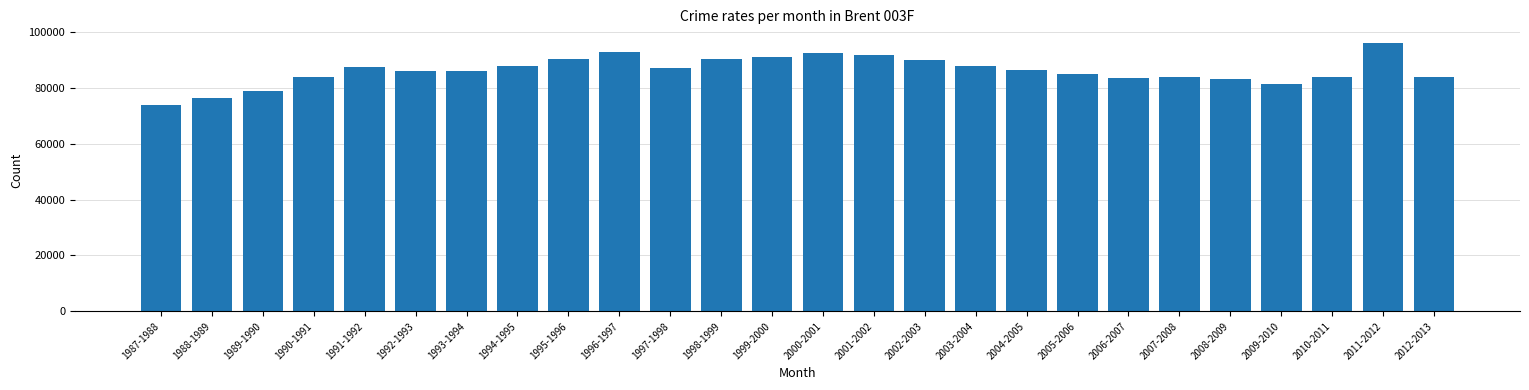

The value at 1987-1988 is 73873. True or false?

True